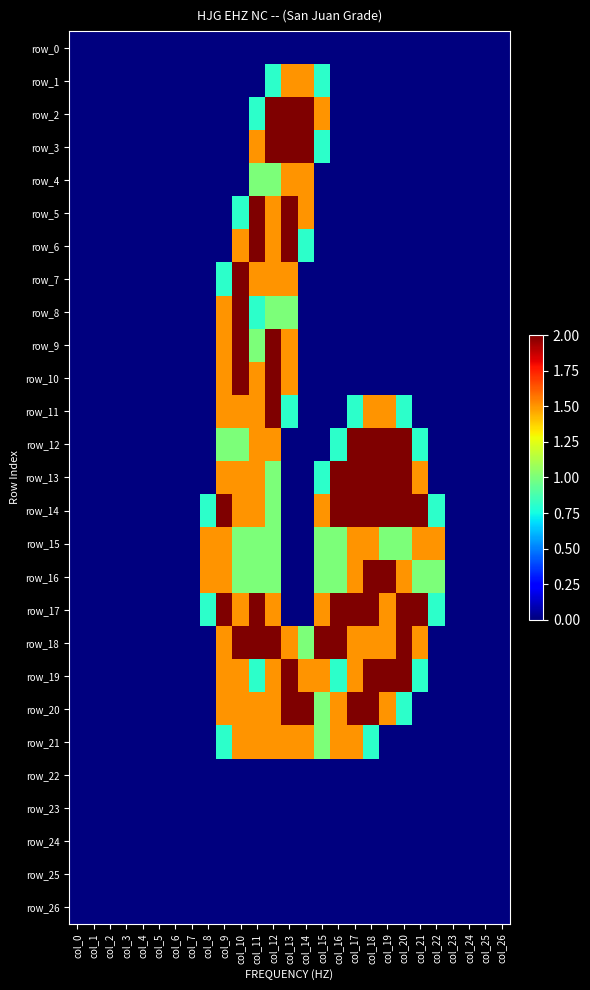

The value of row_14 at col_4 is -1.2. True or false?

False